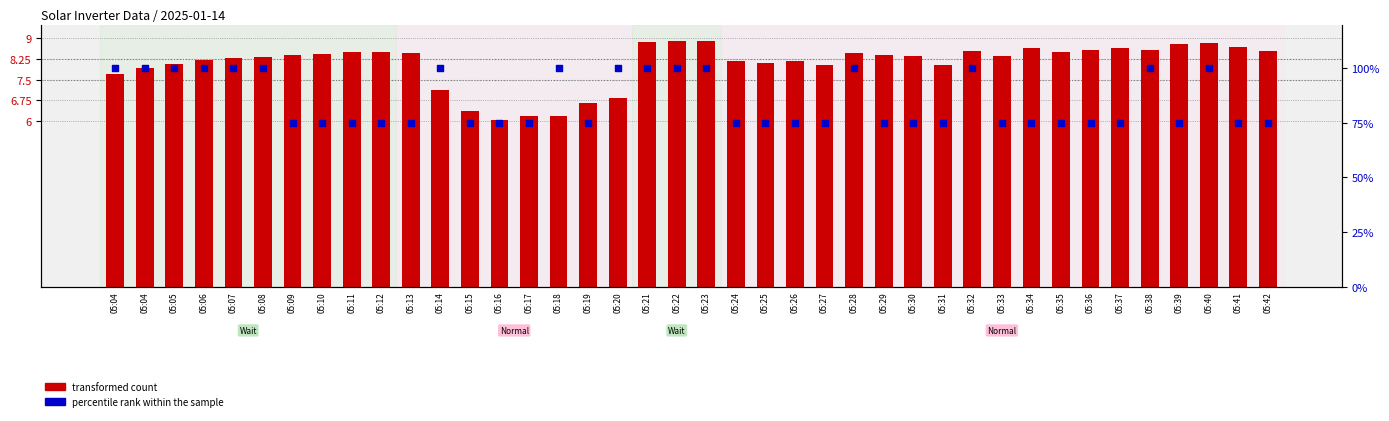

What are all the series names shown in the legend?

transformed count, percentile rank within the sample